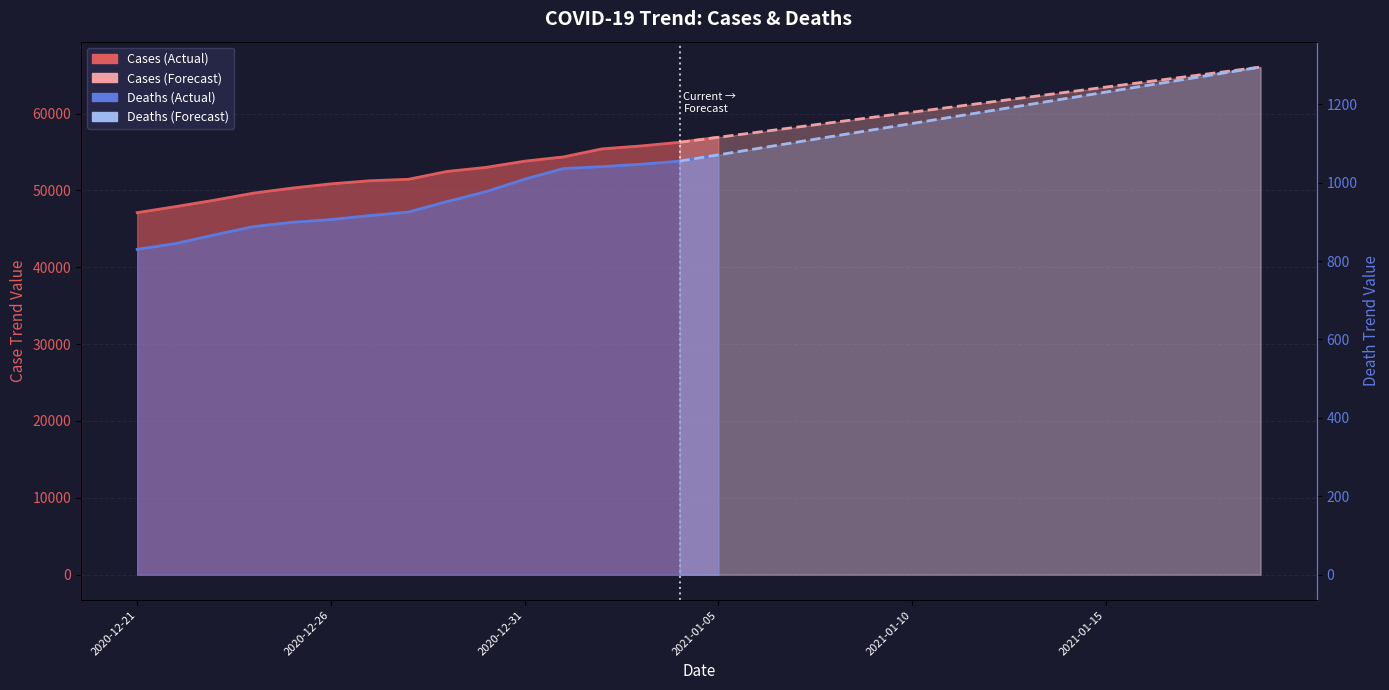

Rank the series at 2021-01-05 from highest to lowest value.

Cases (Forecast), Cases (Actual), Deaths (Forecast), Deaths (Actual)